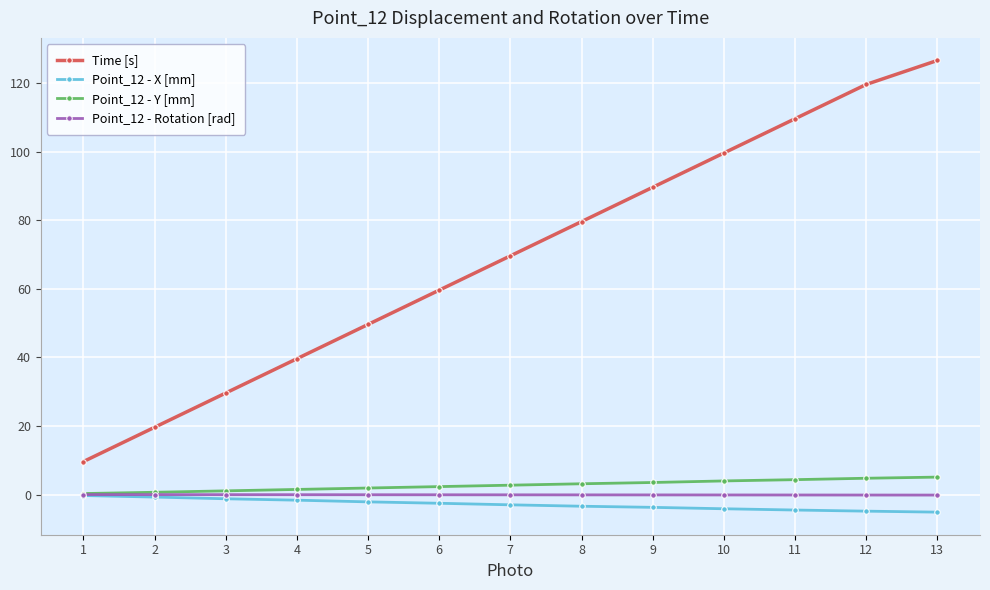

How many values in the Time [s] series exceed 69?

7